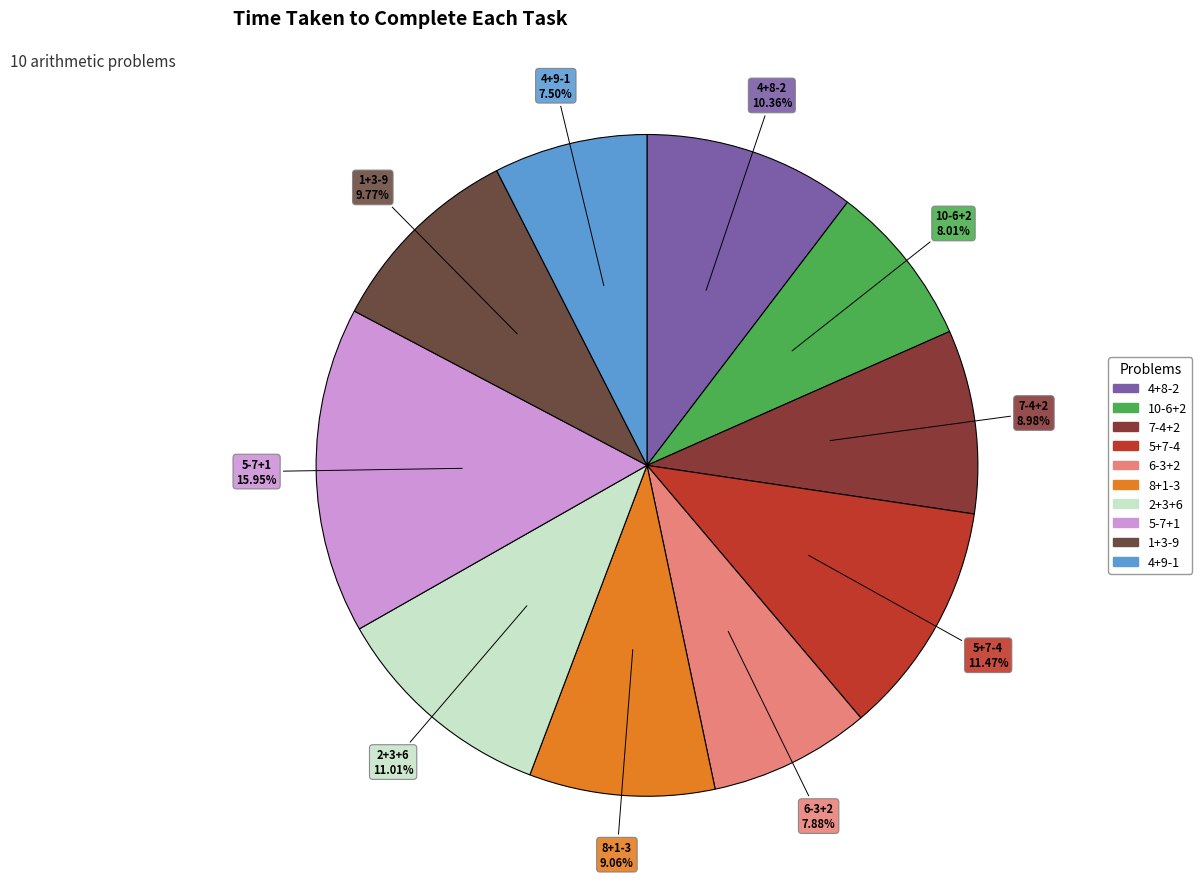

Is it true that 1+3-9 is 10% of the pie?

True